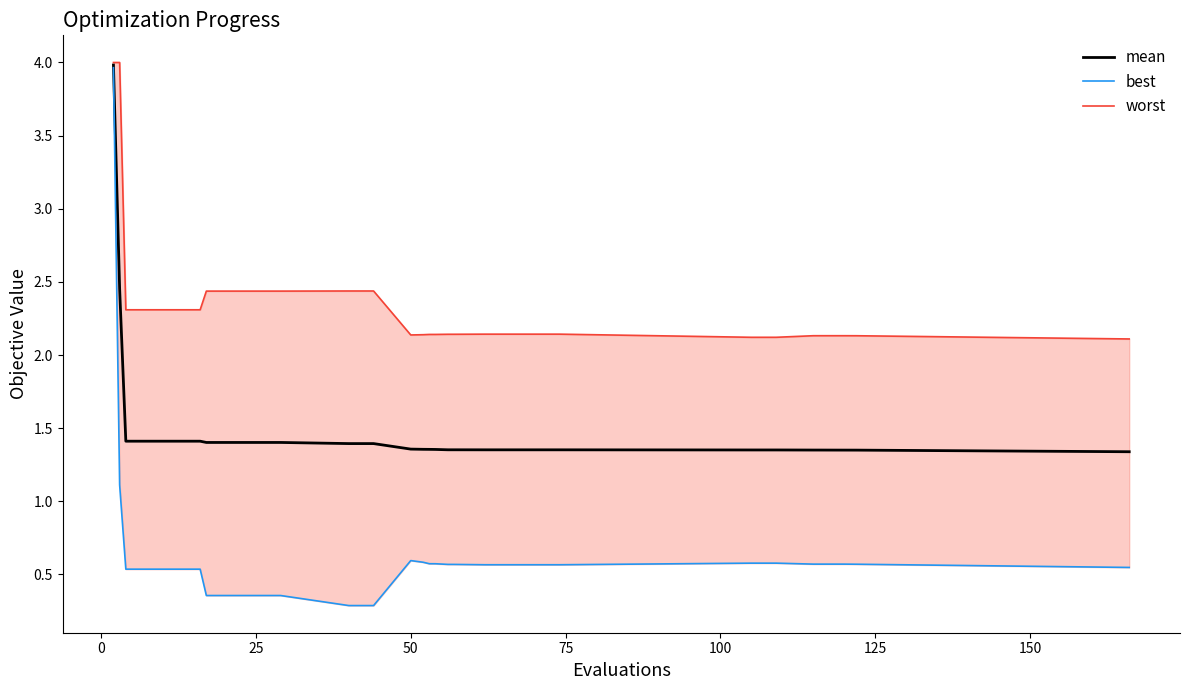

Which series has the largest total across all categories?

worst